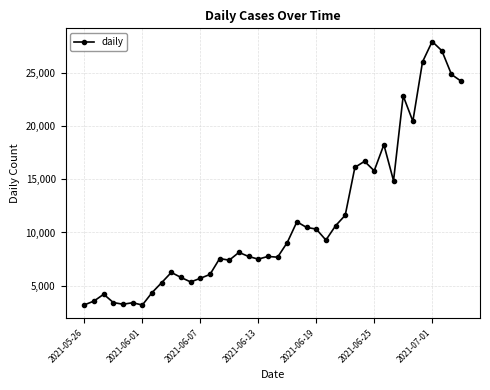

What is the difference between the second highest and second lowest values?

23945